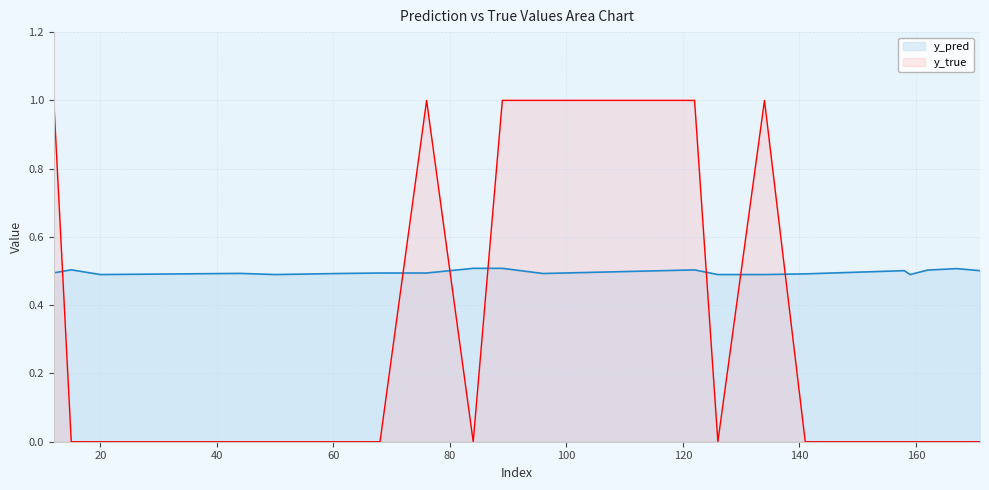

Where is the first local maximum for y_pred?

15